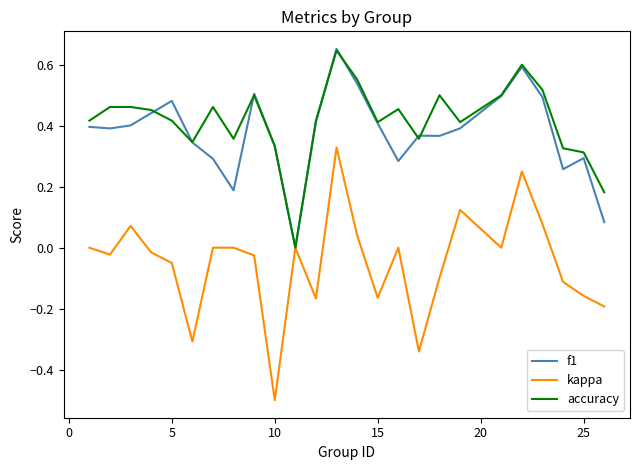

Which series has the largest range (max minus min)?

kappa